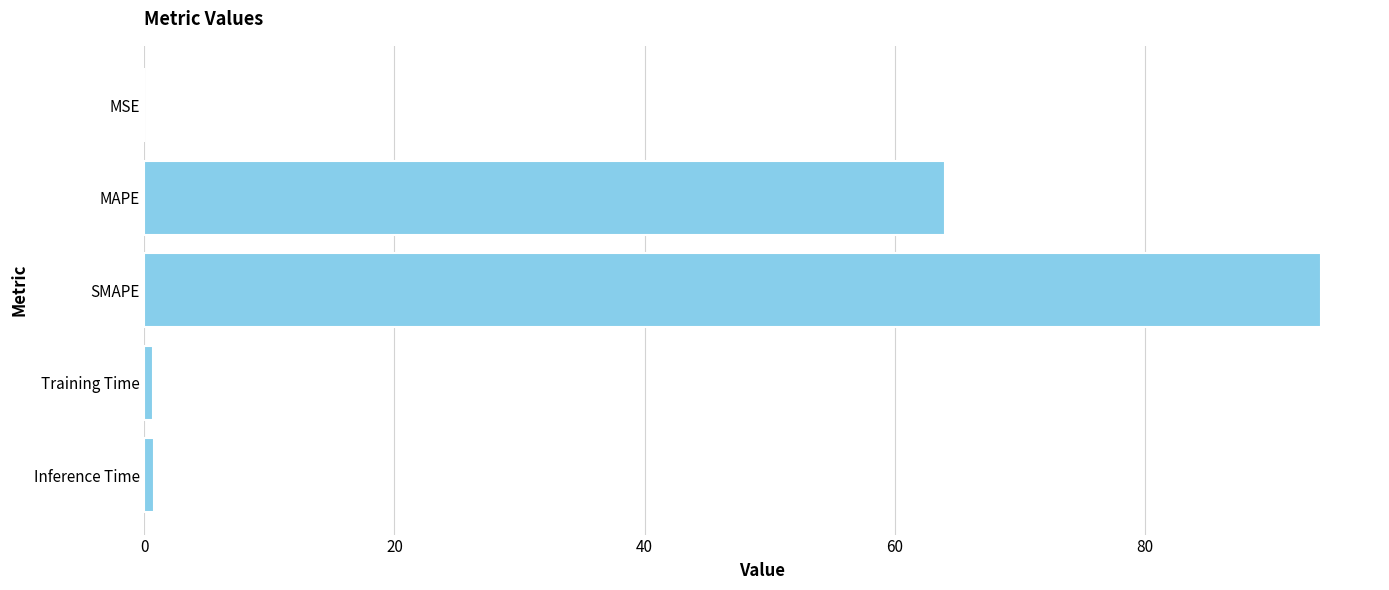

Read the value at SMAPE.

94.1